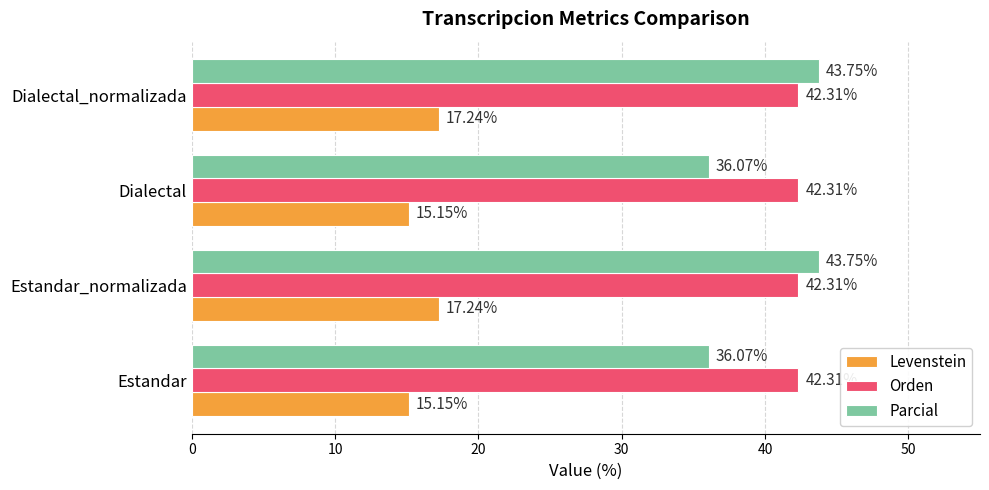

Rank the series at Estandar from lowest to highest value.

Levenstein, Parcial, Orden